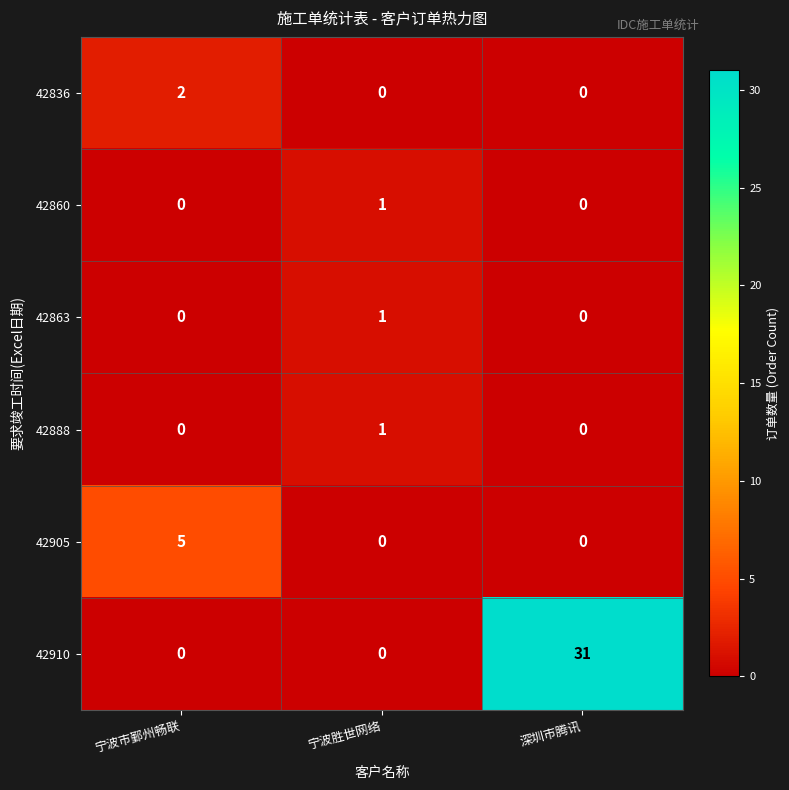

At which category is the sum across all series the highest?

深圳市腾讯